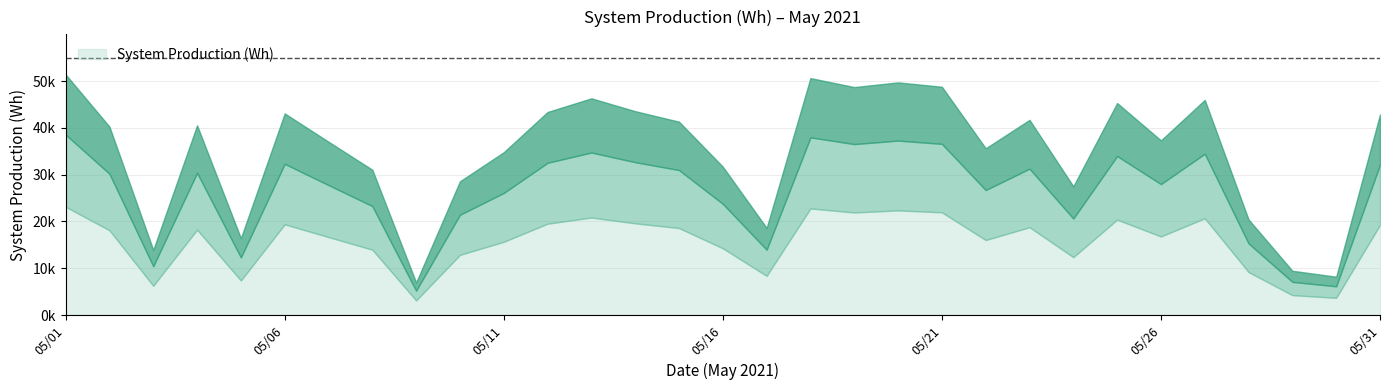

How many interior local peaks (higher than both neighbors) does the data have?

8